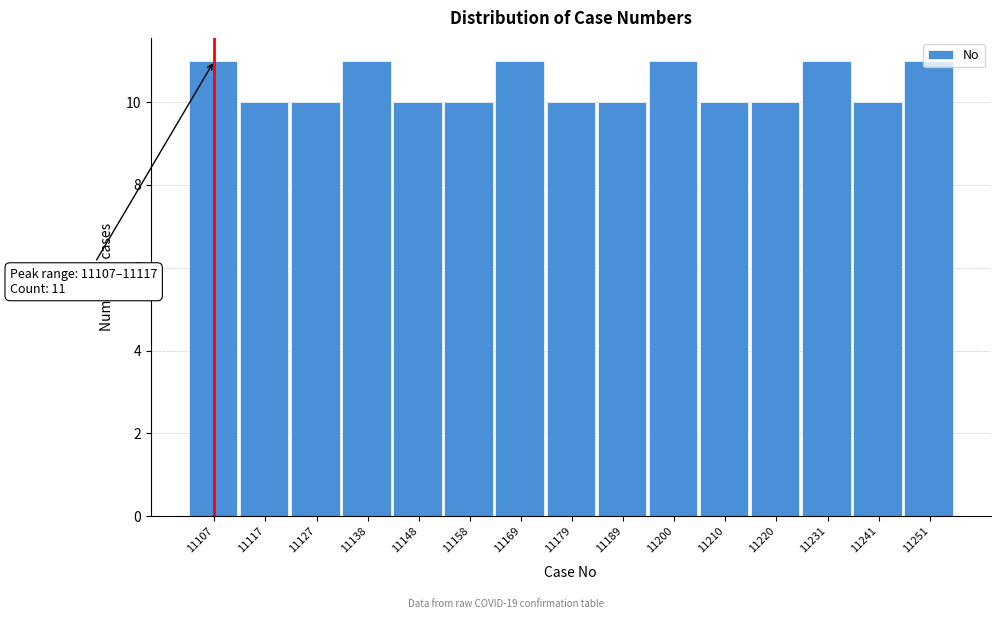

What is the smallest value displayed?

10